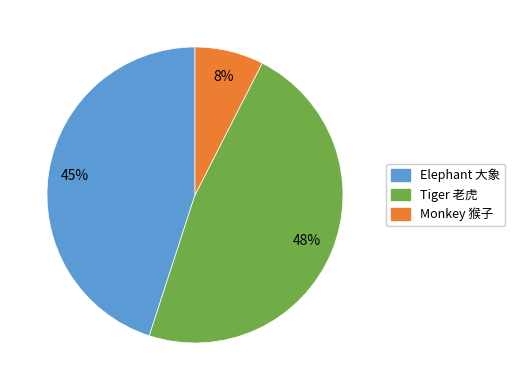

Count the number of slices in the pie.

3